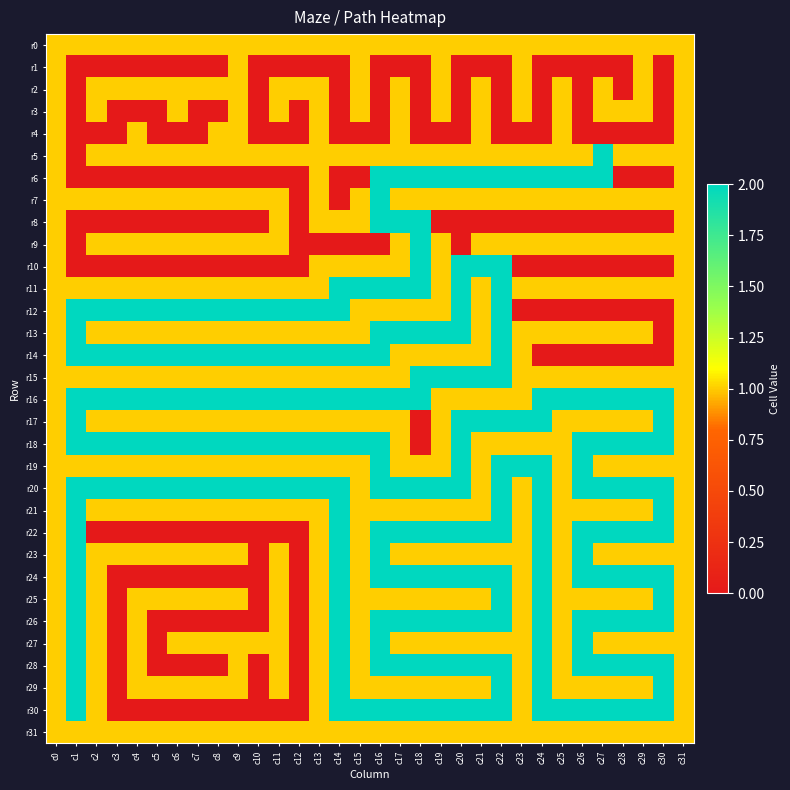

Reading left to right, transcribe all the data shown in this chart.

r0: c0=1	c1=1	c2=1	c3=1	c4=1	c5=1	c6=1	c7=1	c8=1	c9=1	c10=1	c11=1	c12=1	c13=1	c14=1	c15=1	c16=1	c17=1	c18=1	c19=1	c20=1	c21=1	c22=1	c23=1	c24=1	c25=1	c26=1	c27=1	c28=1	c29=1	c30=1	c31=1
r1: c0=1	c1=0	c2=0	c3=0	c4=0	c5=0	c6=0	c7=0	c8=0	c9=1	c10=0	c11=0	c12=0	c13=0	c14=0	c15=1	c16=0	c17=0	c18=0	c19=1	c20=0	c21=0	c22=0	c23=1	c24=0	c25=0	c26=0	c27=0	c28=0	c29=1	c30=0	c31=1
r2: c0=1	c1=0	c2=1	c3=1	c4=1	c5=1	c6=1	c7=1	c8=1	c9=1	c10=0	c11=1	c12=1	c13=1	c14=0	c15=1	c16=0	c17=1	c18=0	c19=1	c20=0	c21=1	c22=0	c23=1	c24=0	c25=1	c26=0	c27=1	c28=0	c29=1	c30=0	c31=1
r3: c0=1	c1=0	c2=1	c3=0	c4=0	c5=0	c6=1	c7=0	c8=0	c9=1	c10=0	c11=1	c12=0	c13=1	c14=0	c15=1	c16=0	c17=1	c18=0	c19=1	c20=0	c21=1	c22=0	c23=1	c24=0	c25=1	c26=0	c27=1	c28=1	c29=1	c30=0	c31=1
r4: c0=1	c1=0	c2=0	c3=0	c4=1	c5=0	c6=0	c7=0	c8=1	c9=1	c10=0	c11=0	c12=0	c13=1	c14=0	c15=0	c16=0	c17=1	c18=0	c19=0	c20=0	c21=1	c22=0	c23=0	c24=0	c25=1	c26=0	c27=0	c28=0	c29=0	c30=0	c31=1
r5: c0=1	c1=0	c2=1	c3=1	c4=1	c5=1	c6=1	c7=1	c8=1	c9=1	c10=1	c11=1	c12=1	c13=1	c14=1	c15=1	c16=1	c17=1	c18=1	c19=1	c20=1	c21=1	c22=1	c23=1	c24=1	c25=1	c26=1	c27=2	c28=1	c29=1	c30=1	c31=1
r6: c0=1	c1=0	c2=0	c3=0	c4=0	c5=0	c6=0	c7=0	c8=0	c9=0	c10=0	c11=0	c12=0	c13=1	c14=0	c15=0	c16=2	c17=2	c18=2	c19=2	c20=2	c21=2	c22=2	c23=2	c24=2	c25=2	c26=2	c27=2	c28=0	c29=0	c30=0	c31=1
r7: c0=1	c1=1	c2=1	c3=1	c4=1	c5=1	c6=1	c7=1	c8=1	c9=1	c10=1	c11=1	c12=0	c13=1	c14=0	c15=1	c16=2	c17=1	c18=1	c19=1	c20=1	c21=1	c22=1	c23=1	c24=1	c25=1	c26=1	c27=1	c28=1	c29=1	c30=1	c31=1
r8: c0=1	c1=0	c2=0	c3=0	c4=0	c5=0	c6=0	c7=0	c8=0	c9=0	c10=0	c11=1	c12=0	c13=1	c14=1	c15=1	c16=2	c17=2	c18=2	c19=0	c20=0	c21=0	c22=0	c23=0	c24=0	c25=0	c26=0	c27=0	c28=0	c29=0	c30=0	c31=1
r9: c0=1	c1=0	c2=1	c3=1	c4=1	c5=1	c6=1	c7=1	c8=1	c9=1	c10=1	c11=1	c12=0	c13=0	c14=0	c15=0	c16=0	c17=1	c18=2	c19=1	c20=0	c21=1	c22=1	c23=1	c24=1	c25=1	c26=1	c27=1	c28=1	c29=1	c30=1	c31=1
r10: c0=1	c1=0	c2=0	c3=0	c4=0	c5=0	c6=0	c7=0	c8=0	c9=0	c10=0	c11=0	c12=0	c13=1	c14=1	c15=1	c16=1	c17=1	c18=2	c19=1	c20=2	c21=2	c22=2	c23=0	c24=0	c25=0	c26=0	c27=0	c28=0	c29=0	c30=0	c31=1
r11: c0=1	c1=1	c2=1	c3=1	c4=1	c5=1	c6=1	c7=1	c8=1	c9=1	c10=1	c11=1	c12=1	c13=1	c14=2	c15=2	c16=2	c17=2	c18=2	c19=1	c20=2	c21=1	c22=2	c23=1	c24=1	c25=1	c26=1	c27=1	c28=1	c29=1	c30=1	c31=1
r12: c0=1	c1=2	c2=2	c3=2	c4=2	c5=2	c6=2	c7=2	c8=2	c9=2	c10=2	c11=2	c12=2	c13=2	c14=2	c15=1	c16=1	c17=1	c18=1	c19=1	c20=2	c21=1	c22=2	c23=0	c24=0	c25=0	c26=0	c27=0	c28=0	c29=0	c30=0	c31=1
r13: c0=1	c1=2	c2=1	c3=1	c4=1	c5=1	c6=1	c7=1	c8=1	c9=1	c10=1	c11=1	c12=1	c13=1	c14=1	c15=1	c16=2	c17=2	c18=2	c19=2	c20=2	c21=1	c22=2	c23=1	c24=1	c25=1	c26=1	c27=1	c28=1	c29=1	c30=0	c31=1
r14: c0=1	c1=2	c2=2	c3=2	c4=2	c5=2	c6=2	c7=2	c8=2	c9=2	c10=2	c11=2	c12=2	c13=2	c14=2	c15=2	c16=2	c17=1	c18=1	c19=1	c20=1	c21=1	c22=2	c23=1	c24=0	c25=0	c26=0	c27=0	c28=0	c29=0	c30=0	c31=1
r15: c0=1	c1=1	c2=1	c3=1	c4=1	c5=1	c6=1	c7=1	c8=1	c9=1	c10=1	c11=1	c12=1	c13=1	c14=1	c15=1	c16=1	c17=1	c18=2	c19=2	c20=2	c21=2	c22=2	c23=1	c24=1	c25=1	c26=1	c27=1	c28=1	c29=1	c30=1	c31=1
r16: c0=1	c1=2	c2=2	c3=2	c4=2	c5=2	c6=2	c7=2	c8=2	c9=2	c10=2	c11=2	c12=2	c13=2	c14=2	c15=2	c16=2	c17=2	c18=2	c19=1	c20=1	c21=1	c22=1	c23=1	c24=2	c25=2	c26=2	c27=2	c28=2	c29=2	c30=2	c31=1
r17: c0=1	c1=2	c2=1	c3=1	c4=1	c5=1	c6=1	c7=1	c8=1	c9=1	c10=1	c11=1	c12=1	c13=1	c14=1	c15=1	c16=1	c17=1	c18=0	c19=1	c20=2	c21=2	c22=2	c23=2	c24=2	c25=1	c26=1	c27=1	c28=1	c29=1	c30=2	c31=1
r18: c0=1	c1=2	c2=2	c3=2	c4=2	c5=2	c6=2	c7=2	c8=2	c9=2	c10=2	c11=2	c12=2	c13=2	c14=2	c15=2	c16=2	c17=1	c18=0	c19=1	c20=2	c21=1	c22=1	c23=1	c24=1	c25=1	c26=2	c27=2	c28=2	c29=2	c30=2	c31=1
r19: c0=1	c1=1	c2=1	c3=1	c4=1	c5=1	c6=1	c7=1	c8=1	c9=1	c10=1	c11=1	c12=1	c13=1	c14=1	c15=1	c16=2	c17=1	c18=1	c19=1	c20=2	c21=1	c22=2	c23=2	c24=2	c25=1	c26=2	c27=1	c28=1	c29=1	c30=1	c31=1
r20: c0=1	c1=2	c2=2	c3=2	c4=2	c5=2	c6=2	c7=2	c8=2	c9=2	c10=2	c11=2	c12=2	c13=2	c14=2	c15=1	c16=2	c17=2	c18=2	c19=2	c20=2	c21=1	c22=2	c23=1	c24=2	c25=1	c26=2	c27=2	c28=2	c29=2	c30=2	c31=1
r21: c0=1	c1=2	c2=1	c3=1	c4=1	c5=1	c6=1	c7=1	c8=1	c9=1	c10=1	c11=1	c12=1	c13=1	c14=2	c15=1	c16=1	c17=1	c18=1	c19=1	c20=1	c21=1	c22=2	c23=1	c24=2	c25=1	c26=1	c27=1	c28=1	c29=1	c30=2	c31=1
r22: c0=1	c1=2	c2=0	c3=0	c4=0	c5=0	c6=0	c7=0	c8=0	c9=0	c10=0	c11=0	c12=0	c13=1	c14=2	c15=1	c16=2	c17=2	c18=2	c19=2	c20=2	c21=2	c22=2	c23=1	c24=2	c25=1	c26=2	c27=2	c28=2	c29=2	c30=2	c31=1
r23: c0=1	c1=2	c2=1	c3=1	c4=1	c5=1	c6=1	c7=1	c8=1	c9=1	c10=0	c11=1	c12=0	c13=1	c14=2	c15=1	c16=2	c17=1	c18=1	c19=1	c20=1	c21=1	c22=1	c23=1	c24=2	c25=1	c26=2	c27=1	c28=1	c29=1	c30=1	c31=1
r24: c0=1	c1=2	c2=1	c3=0	c4=0	c5=0	c6=0	c7=0	c8=0	c9=0	c10=0	c11=1	c12=0	c13=1	c14=2	c15=1	c16=2	c17=2	c18=2	c19=2	c20=2	c21=2	c22=2	c23=1	c24=2	c25=1	c26=2	c27=2	c28=2	c29=2	c30=2	c31=1
r25: c0=1	c1=2	c2=1	c3=0	c4=1	c5=1	c6=1	c7=1	c8=1	c9=1	c10=0	c11=1	c12=0	c13=1	c14=2	c15=1	c16=1	c17=1	c18=1	c19=1	c20=1	c21=1	c22=2	c23=1	c24=2	c25=1	c26=1	c27=1	c28=1	c29=1	c30=2	c31=1
r26: c0=1	c1=2	c2=1	c3=0	c4=1	c5=0	c6=0	c7=0	c8=0	c9=0	c10=0	c11=1	c12=0	c13=1	c14=2	c15=1	c16=2	c17=2	c18=2	c19=2	c20=2	c21=2	c22=2	c23=1	c24=2	c25=1	c26=2	c27=2	c28=2	c29=2	c30=2	c31=1
r27: c0=1	c1=2	c2=1	c3=0	c4=1	c5=0	c6=1	c7=1	c8=1	c9=1	c10=1	c11=1	c12=0	c13=1	c14=2	c15=1	c16=2	c17=1	c18=1	c19=1	c20=1	c21=1	c22=1	c23=1	c24=2	c25=1	c26=2	c27=1	c28=1	c29=1	c30=1	c31=1
r28: c0=1	c1=2	c2=1	c3=0	c4=1	c5=0	c6=0	c7=0	c8=0	c9=1	c10=0	c11=1	c12=0	c13=1	c14=2	c15=1	c16=2	c17=2	c18=2	c19=2	c20=2	c21=2	c22=2	c23=1	c24=2	c25=1	c26=2	c27=2	c28=2	c29=2	c30=2	c31=1
r29: c0=1	c1=2	c2=1	c3=0	c4=1	c5=1	c6=1	c7=1	c8=1	c9=1	c10=0	c11=1	c12=0	c13=1	c14=2	c15=1	c16=1	c17=1	c18=1	c19=1	c20=1	c21=1	c22=2	c23=1	c24=2	c25=1	c26=1	c27=1	c28=1	c29=1	c30=2	c31=1
r30: c0=1	c1=2	c2=1	c3=0	c4=0	c5=0	c6=0	c7=0	c8=0	c9=0	c10=0	c11=0	c12=0	c13=1	c14=2	c15=2	c16=2	c17=2	c18=2	c19=2	c20=2	c21=2	c22=2	c23=1	c24=2	c25=2	c26=2	c27=2	c28=2	c29=2	c30=2	c31=1
r31: c0=1	c1=1	c2=1	c3=1	c4=1	c5=1	c6=1	c7=1	c8=1	c9=1	c10=1	c11=1	c12=1	c13=1	c14=1	c15=1	c16=1	c17=1	c18=1	c19=1	c20=1	c21=1	c22=1	c23=1	c24=1	c25=1	c26=1	c27=1	c28=1	c29=1	c30=1	c31=1